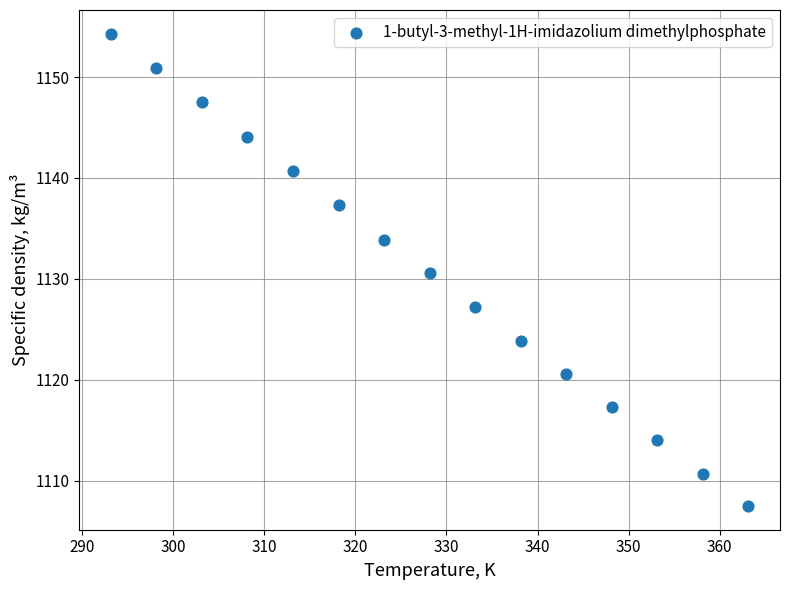

What Y value in the scatter plot is closest to 1130?

1130.6